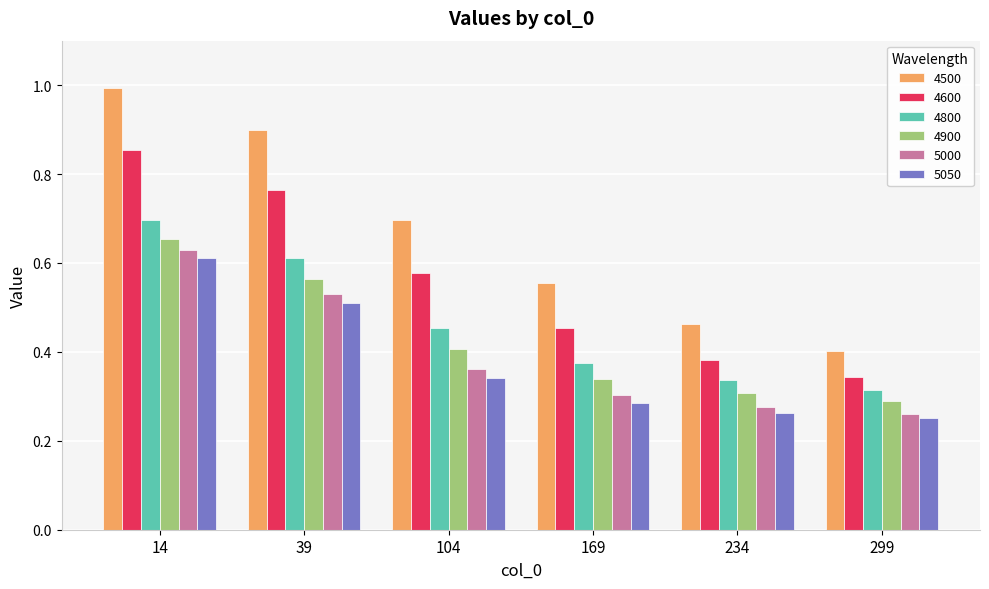

Which label corresponds to the largest value in the chart?

14